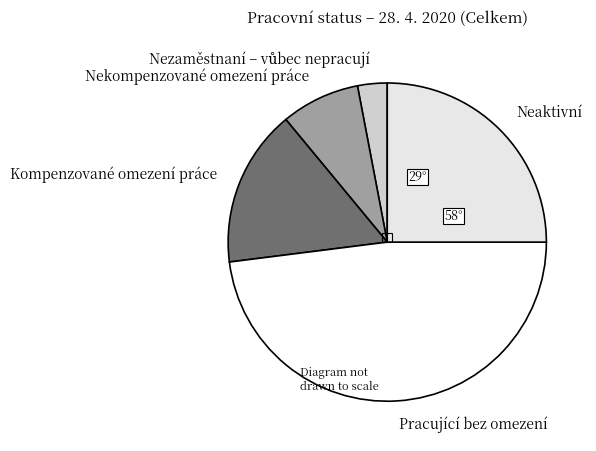

Which slice is the largest?

Pracující bez omezení